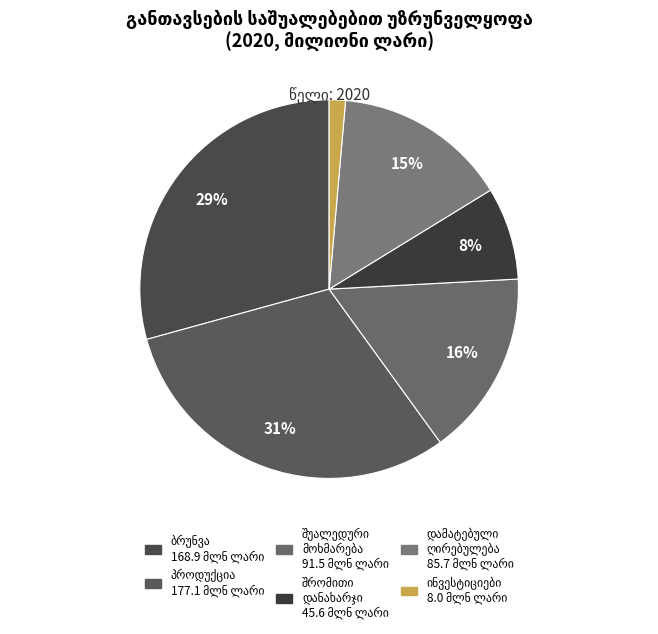

What percentage is NOT represented by პროდუქციის გამოშვება, მილიონი ლარი?

69.3%